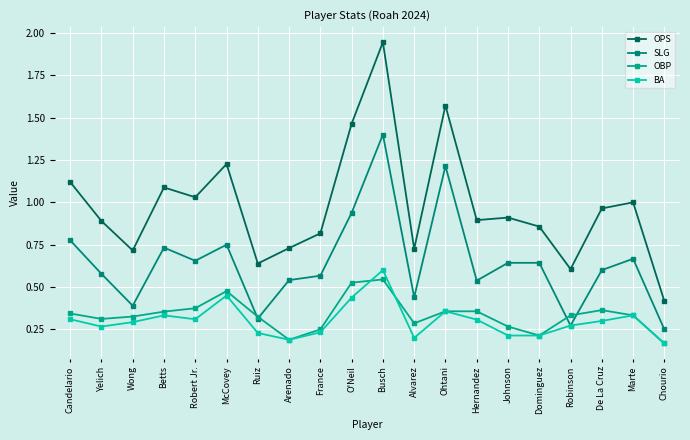

Rank the series at O'Neil from highest to lowest value.

OPS, SLG, OBP, BA